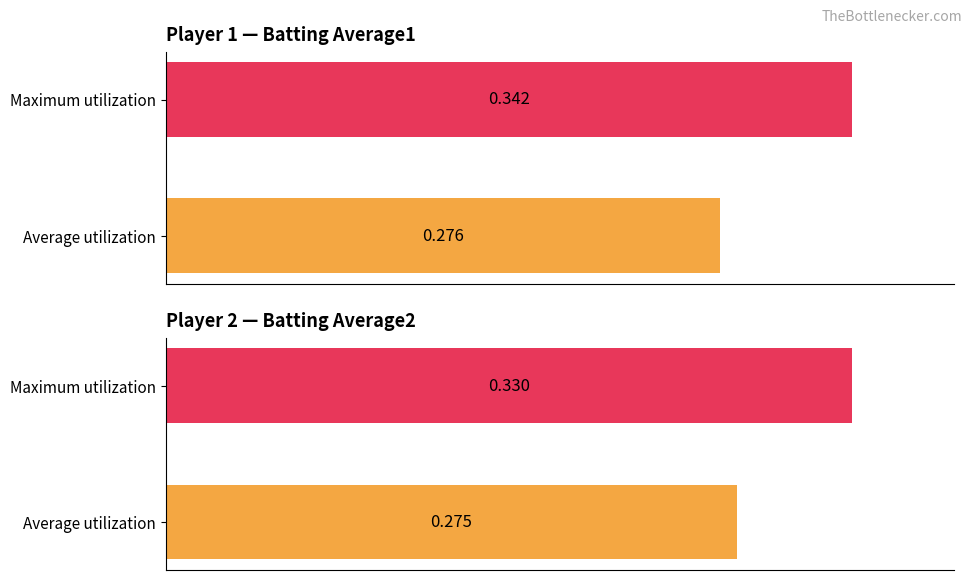

Rank the series by their average value, from highest to lowest.

Batting Average1, Batting Average2